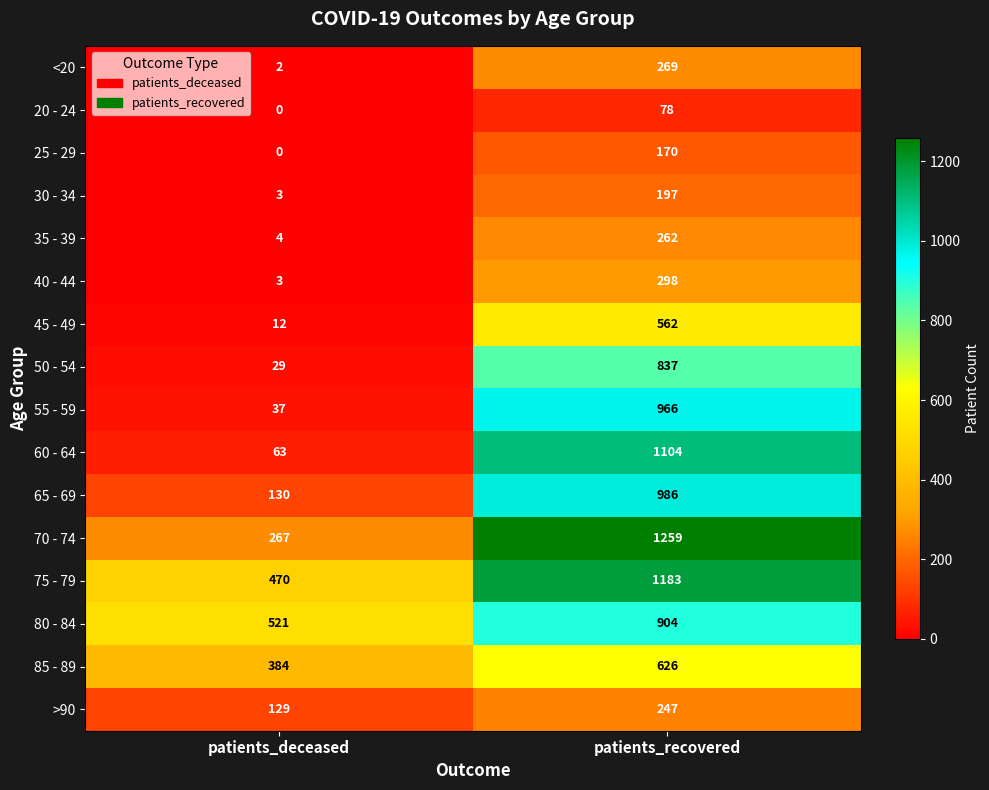

Between patients_deceased and patients_recovered, which series saw the biggest shift?

60 - 64